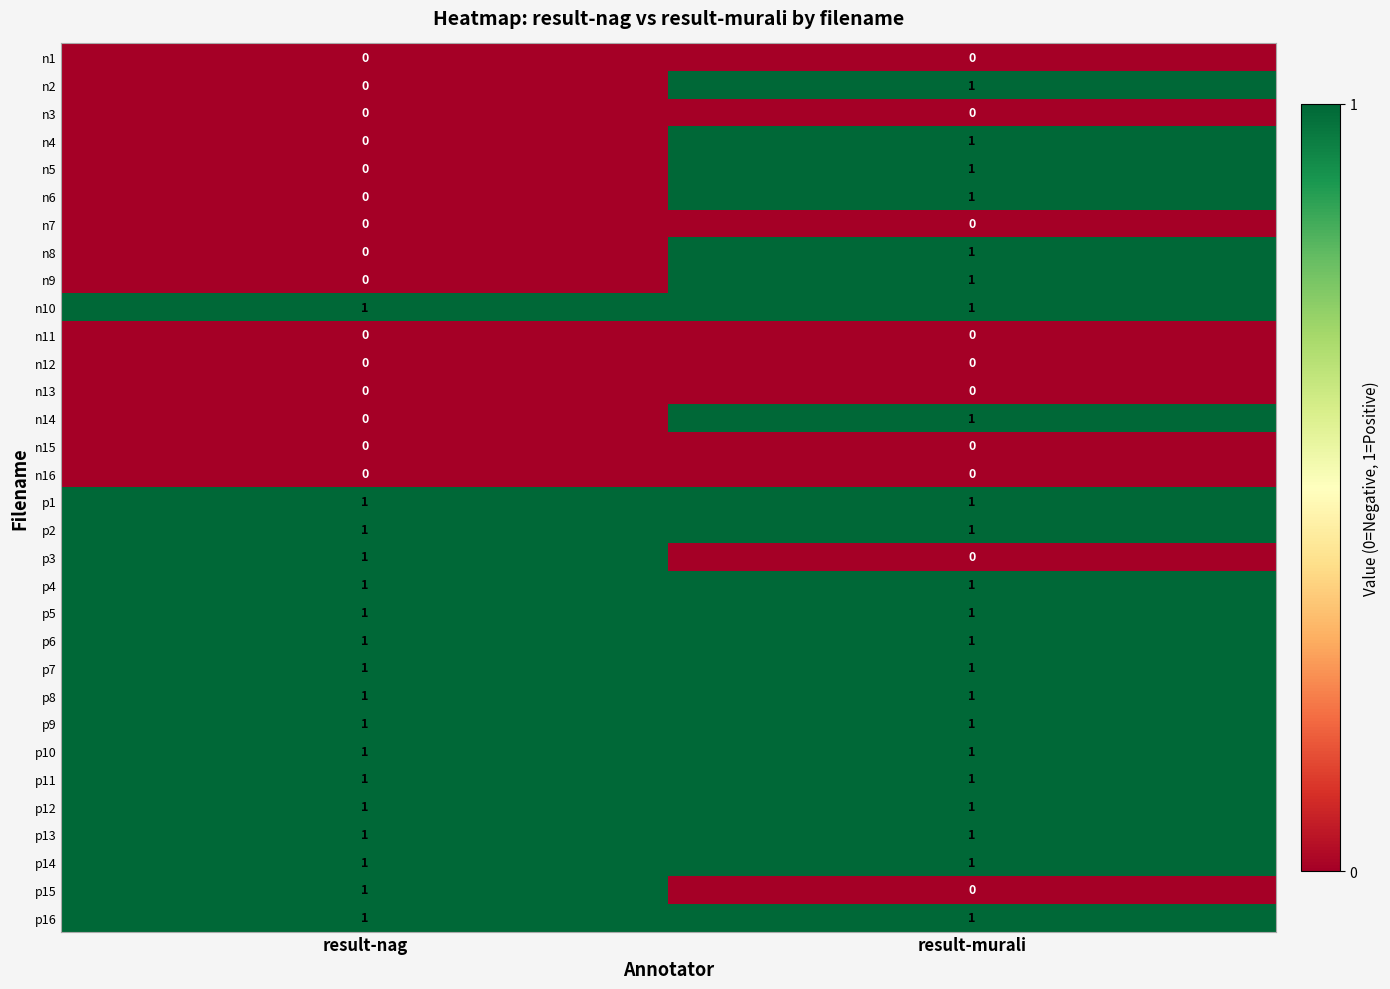

At which category is the sum across all series the highest?

result-murali